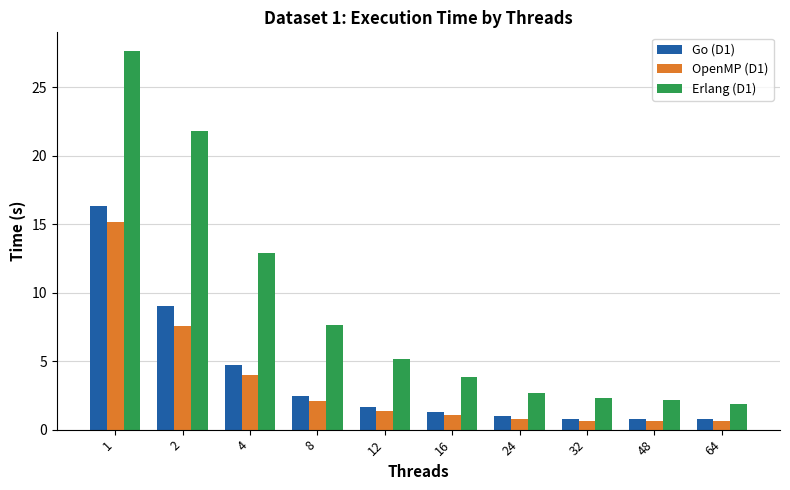

List the series in order of their peak value, highest first.

Erlang (D1), Go (D1), OpenMP (D1)